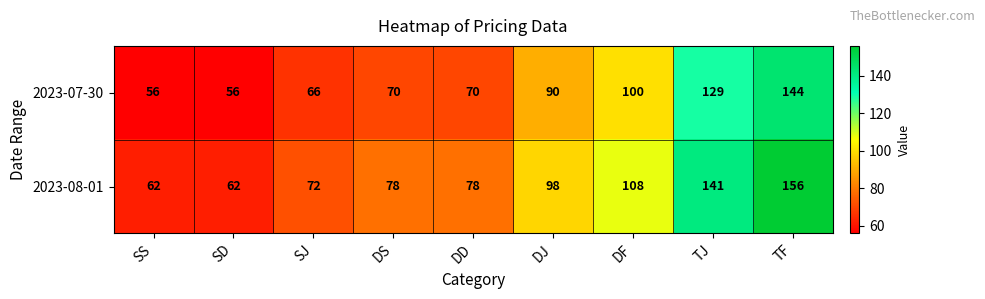

Is it true that 2023-07-30 equals 12 at SD?

False